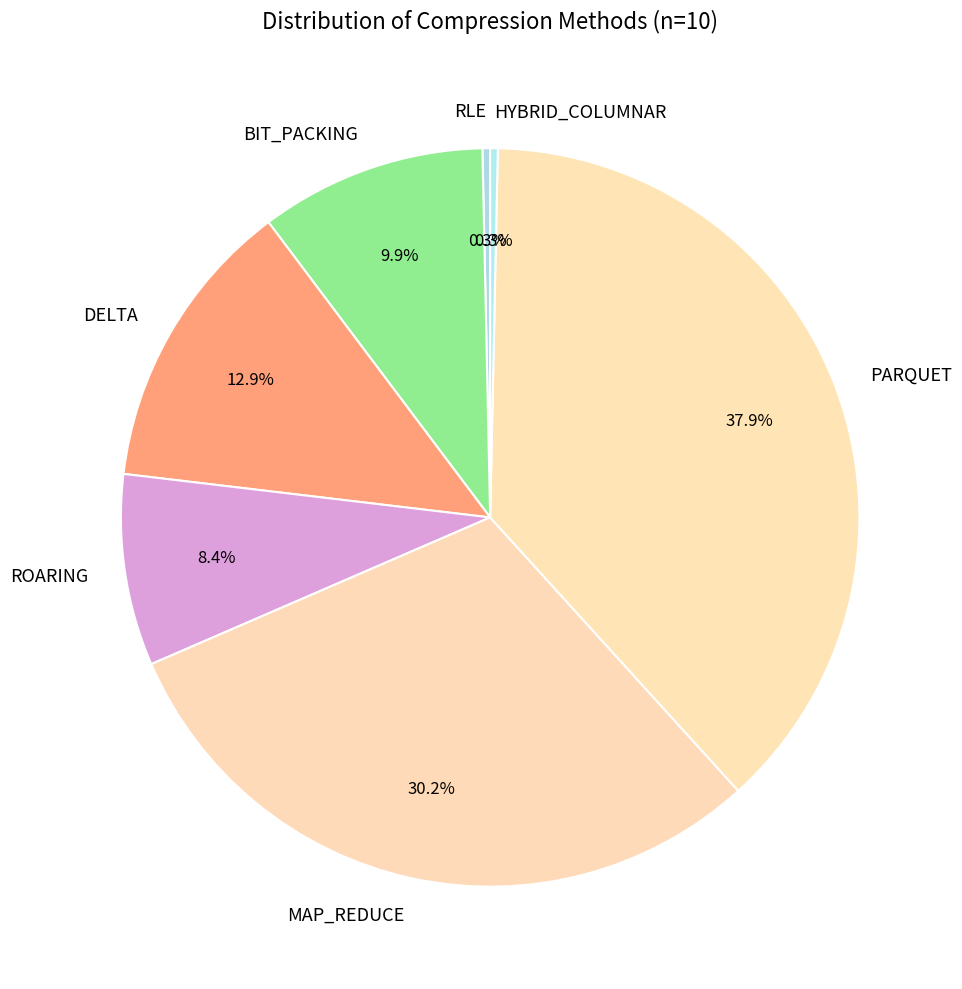

Count the number of slices in the pie.

7